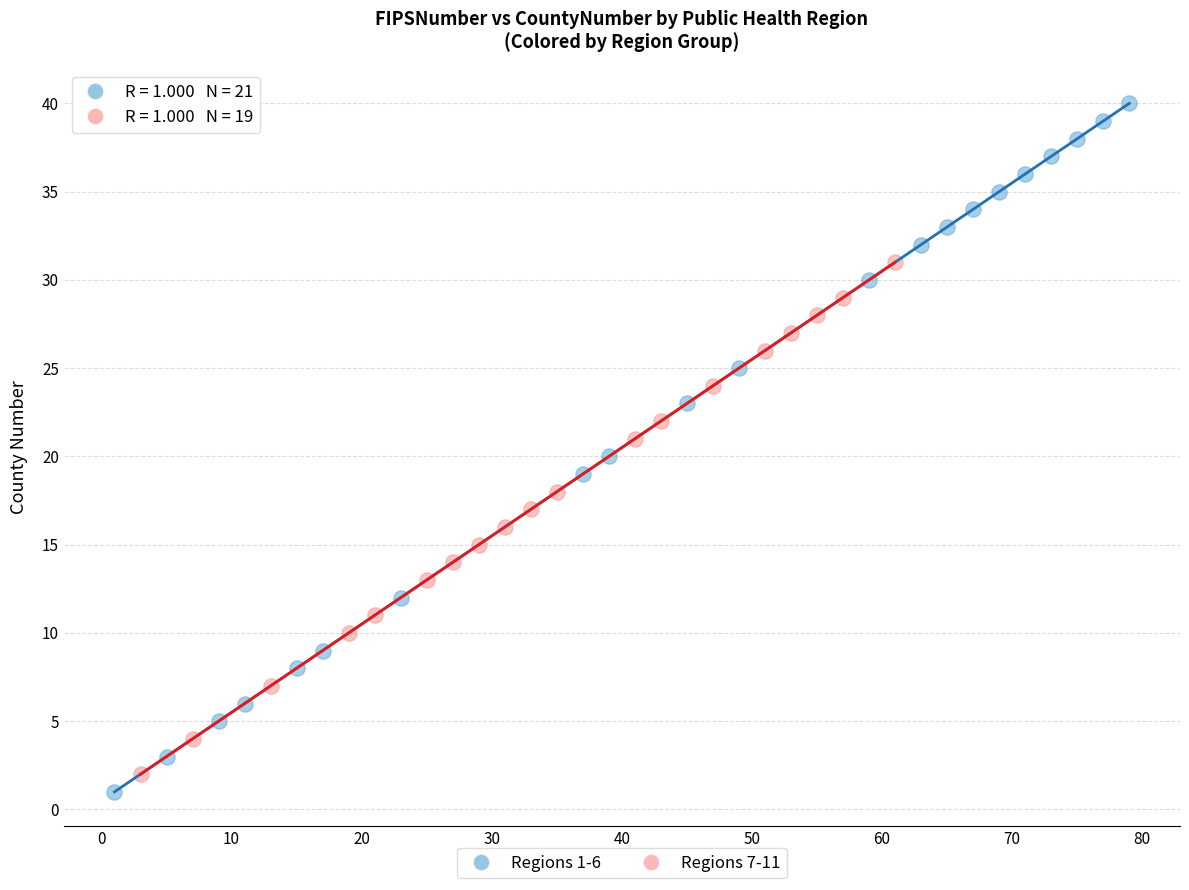

Which series reaches the minimum Y coordinate?

Regions 1-6